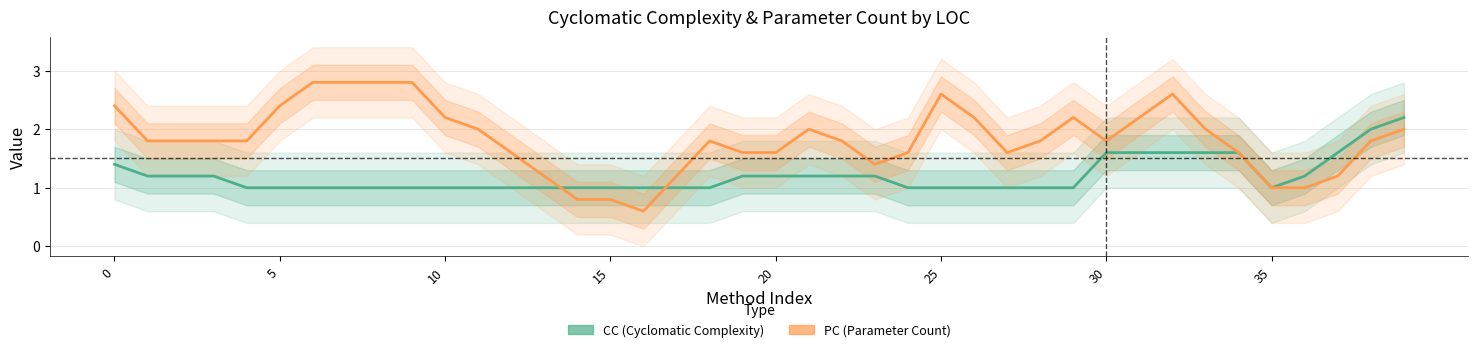

How many intersections are there between PC (Parameter Count) and CC (Cyclomatic Complexity)?

2